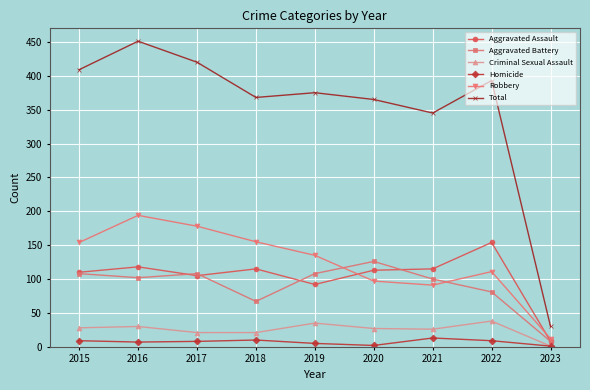

Read the Aggravated Assault value at 2019.

92